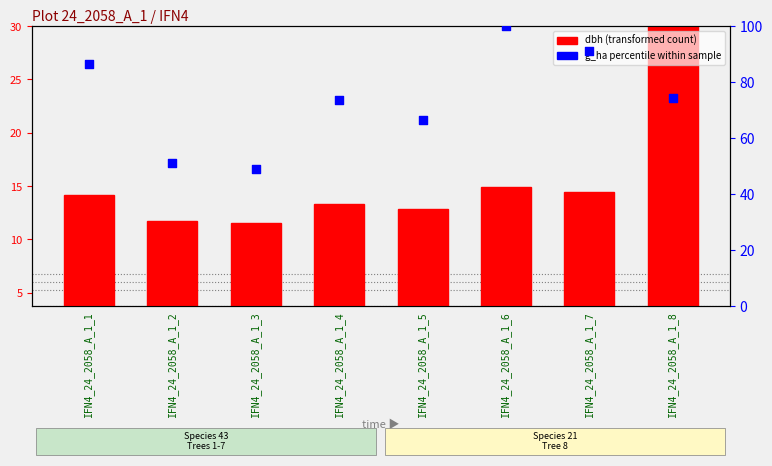

At which category is the sum across all series the highest?

IFN4_24_2058_A_1_6